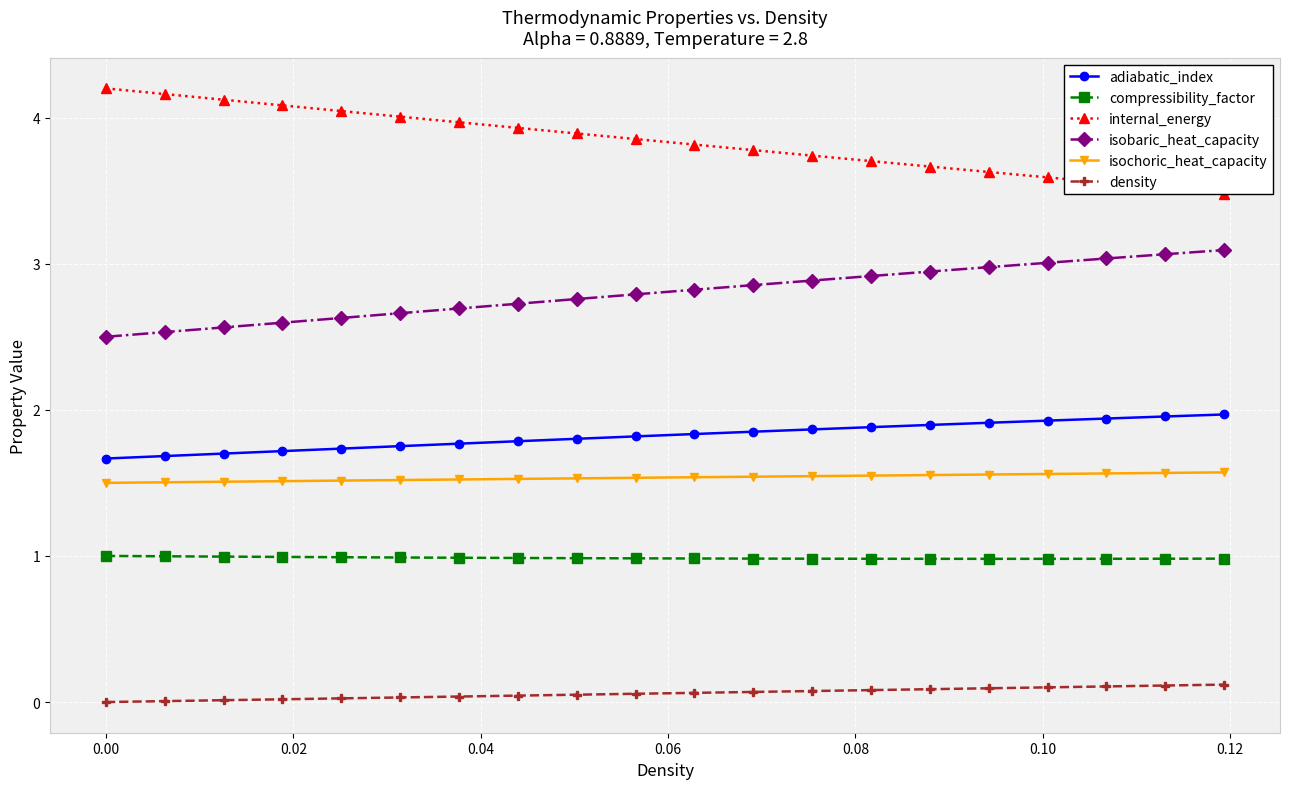

True or false: density and isobaric_heat_capacity intersect in this chart.

False